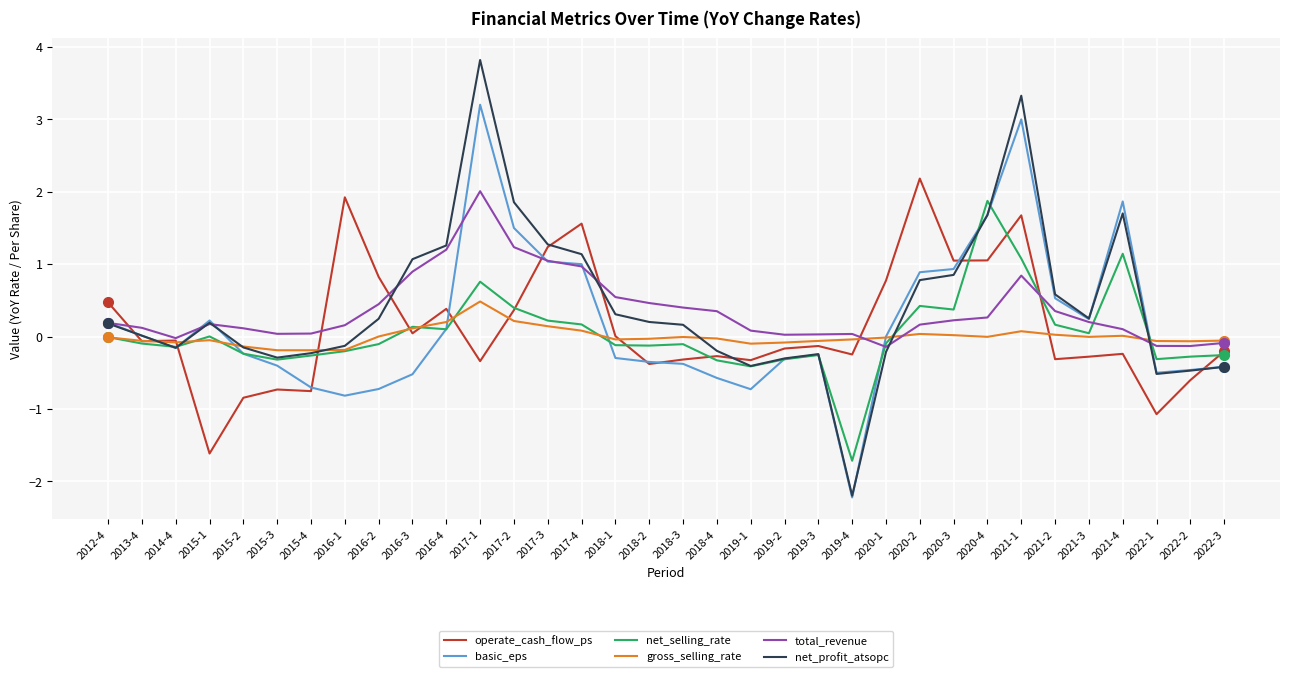

Which series has the widest spread of values?

net_profit_atsopc